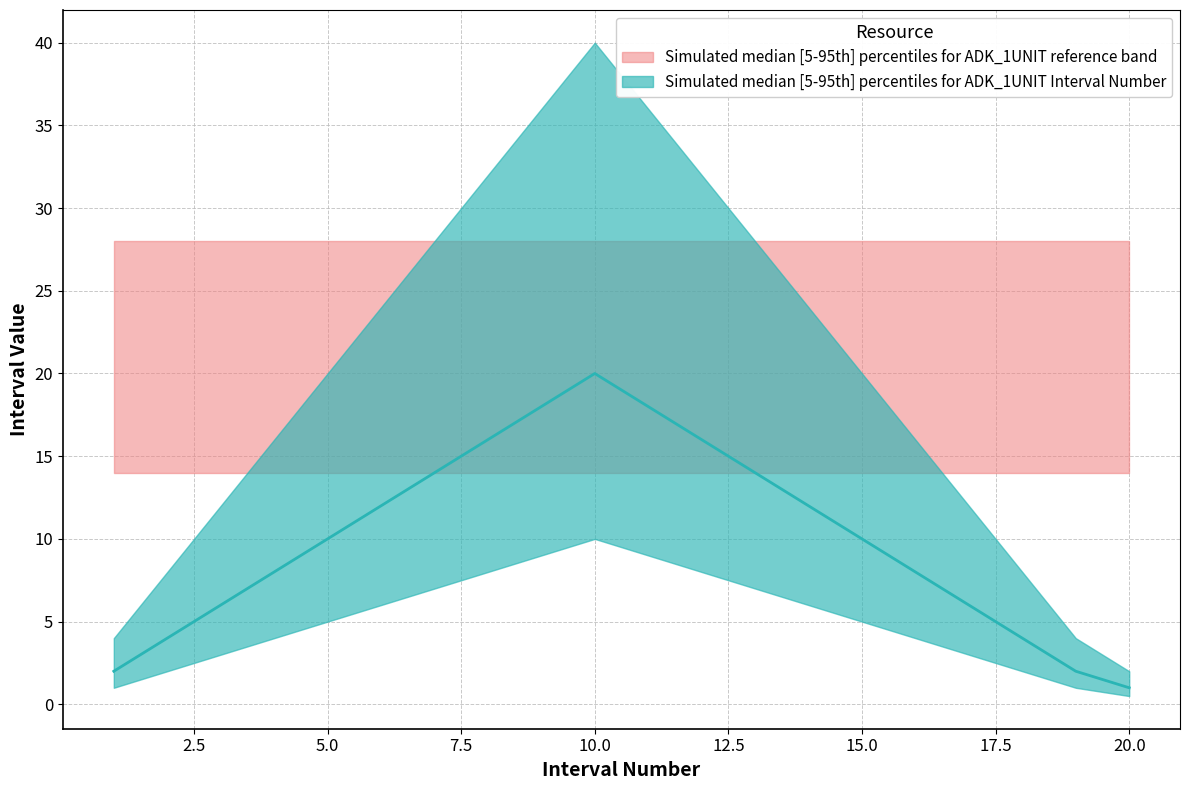

Read the value at 15.0, to the nearest 10.

10